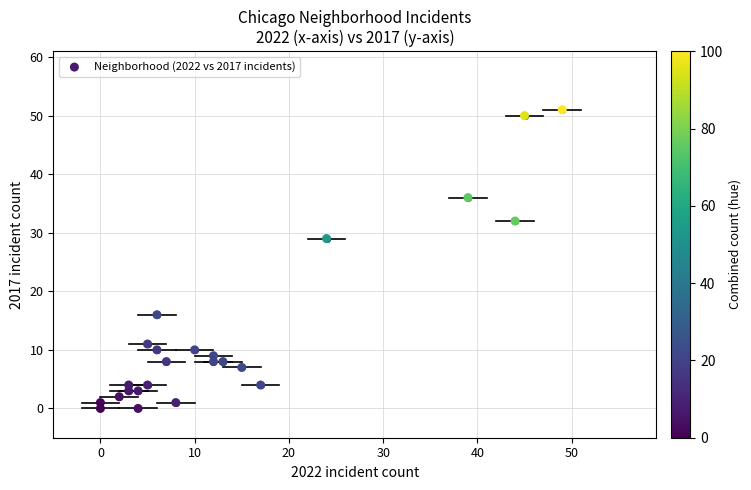

What Y value in the scatter plot is closest to 25?

29